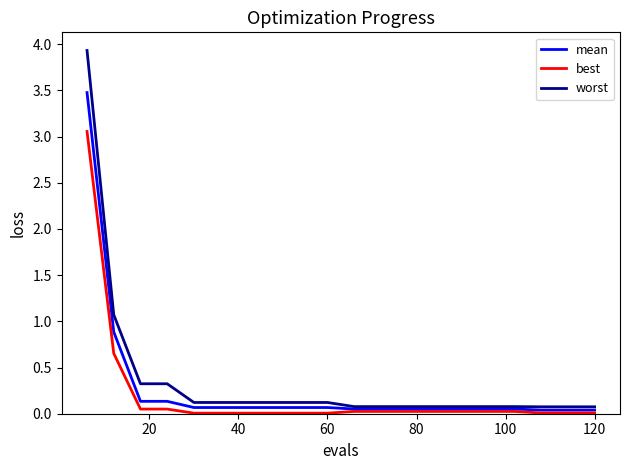

Which series has the widest spread of values?

worst